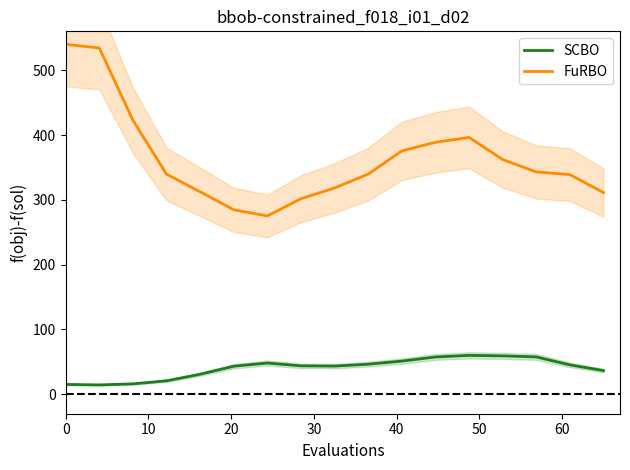

True or false: SCBO and FuRBO cross at least once.

False